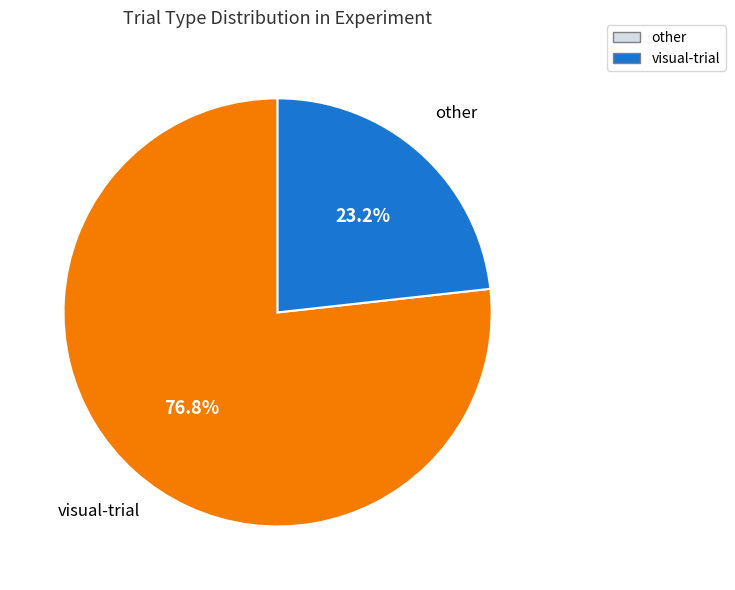

Which slice is the largest?

visual-trial